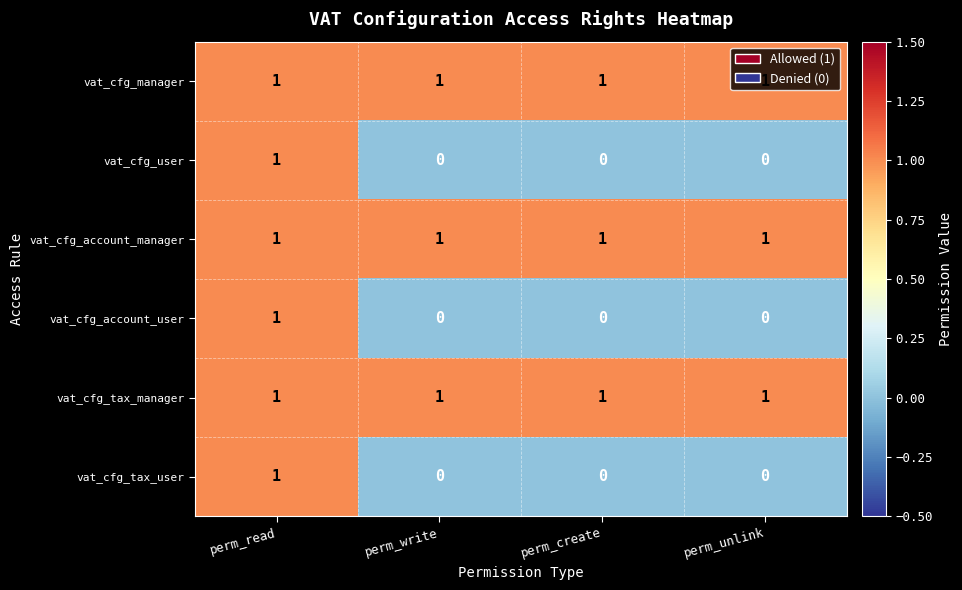

Is it true that vat_cfg_account_manager equals 2 at perm_write?

False